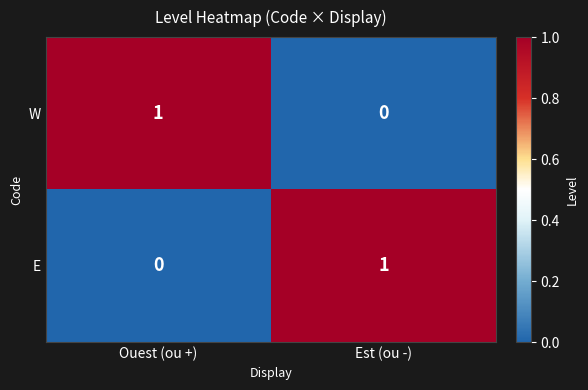

Is the value of W at Est (ou -) greater than the value of E at Est (ou -)?

No